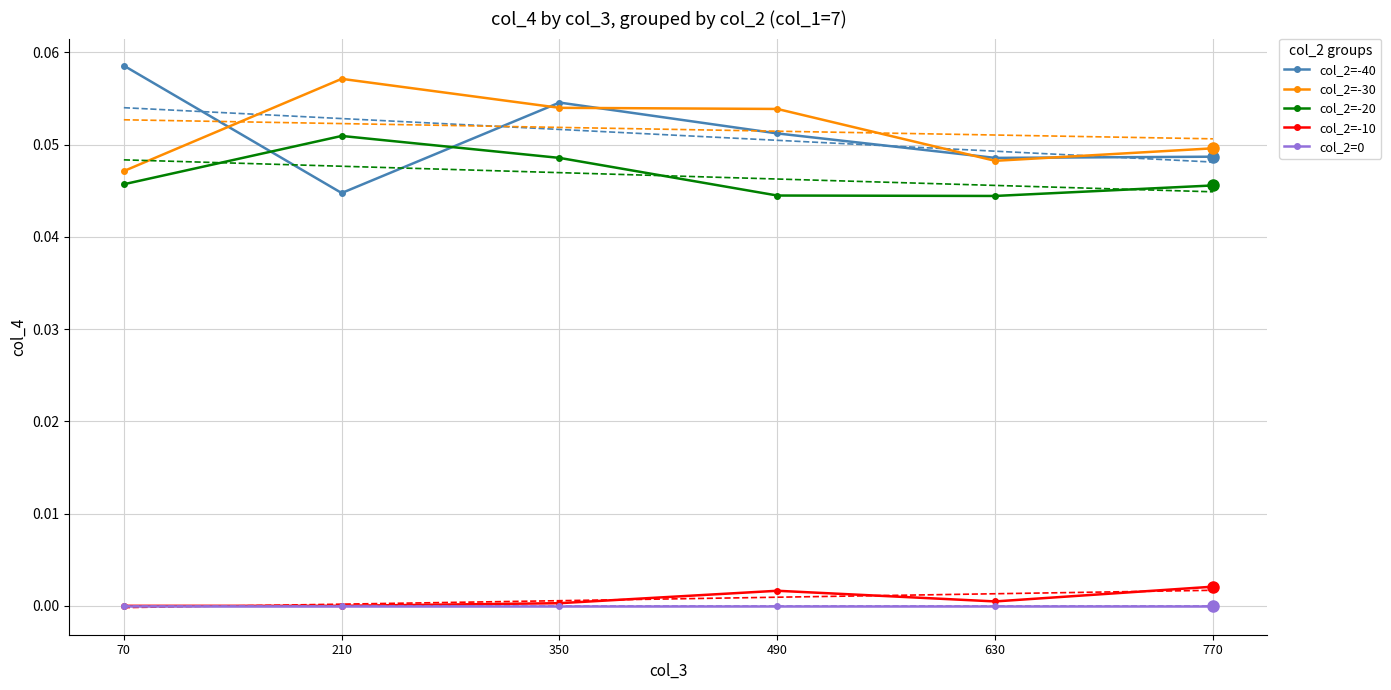

How many lines are shown in the chart?

5